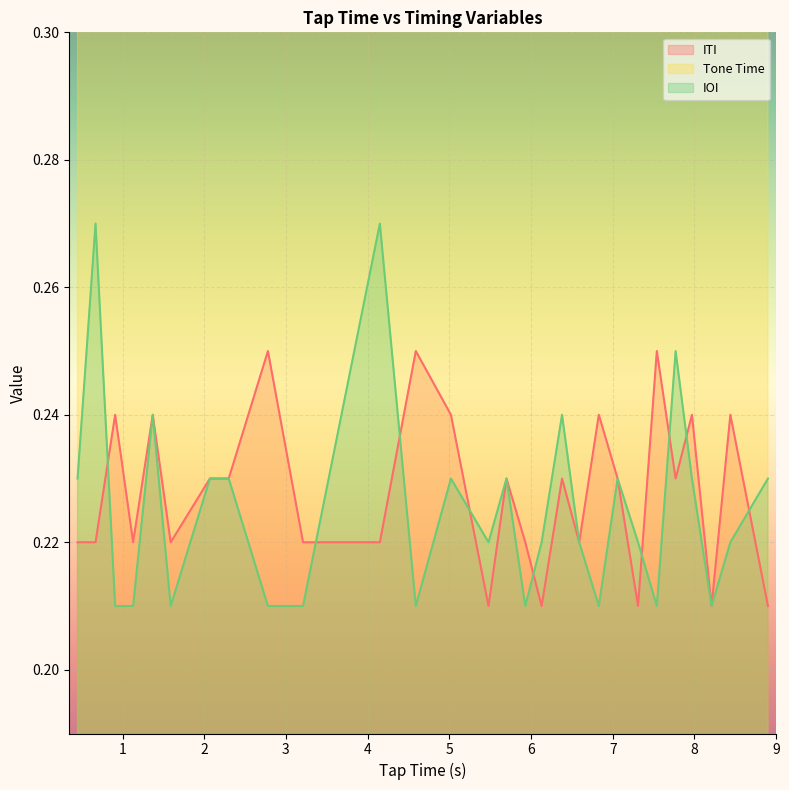

What is the difference between the highest and lowest values at 8.21?

8.0